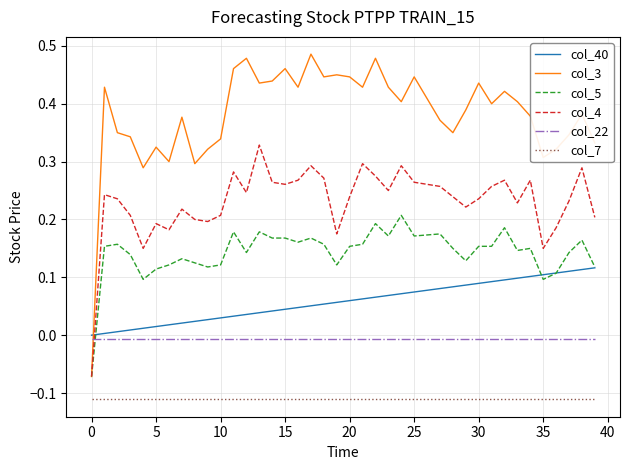

Which series has the largest total across all categories?

col_3